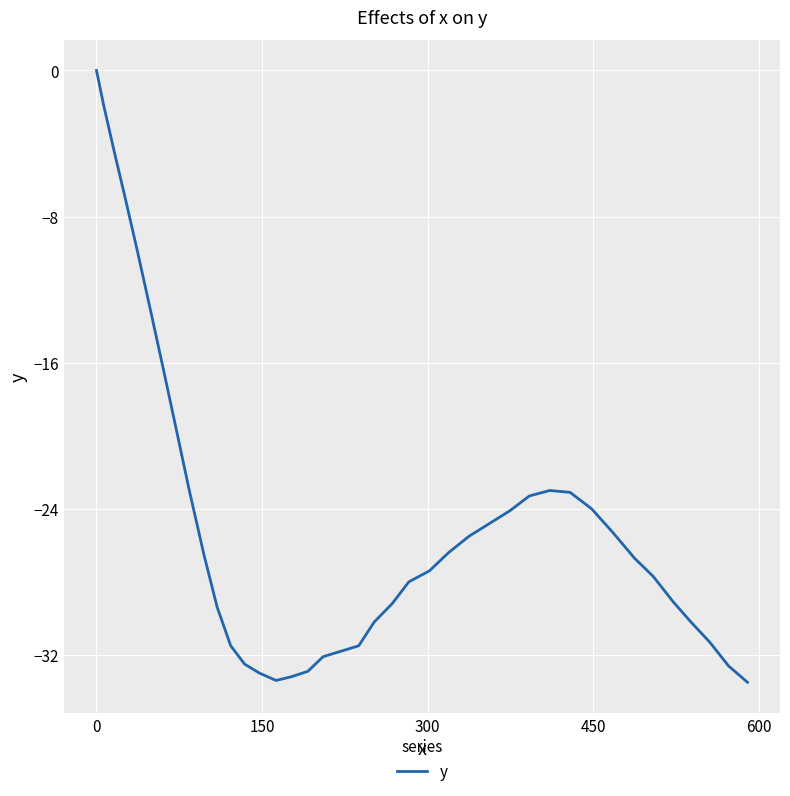

Does the chart display data point markers on the line(s)?

No